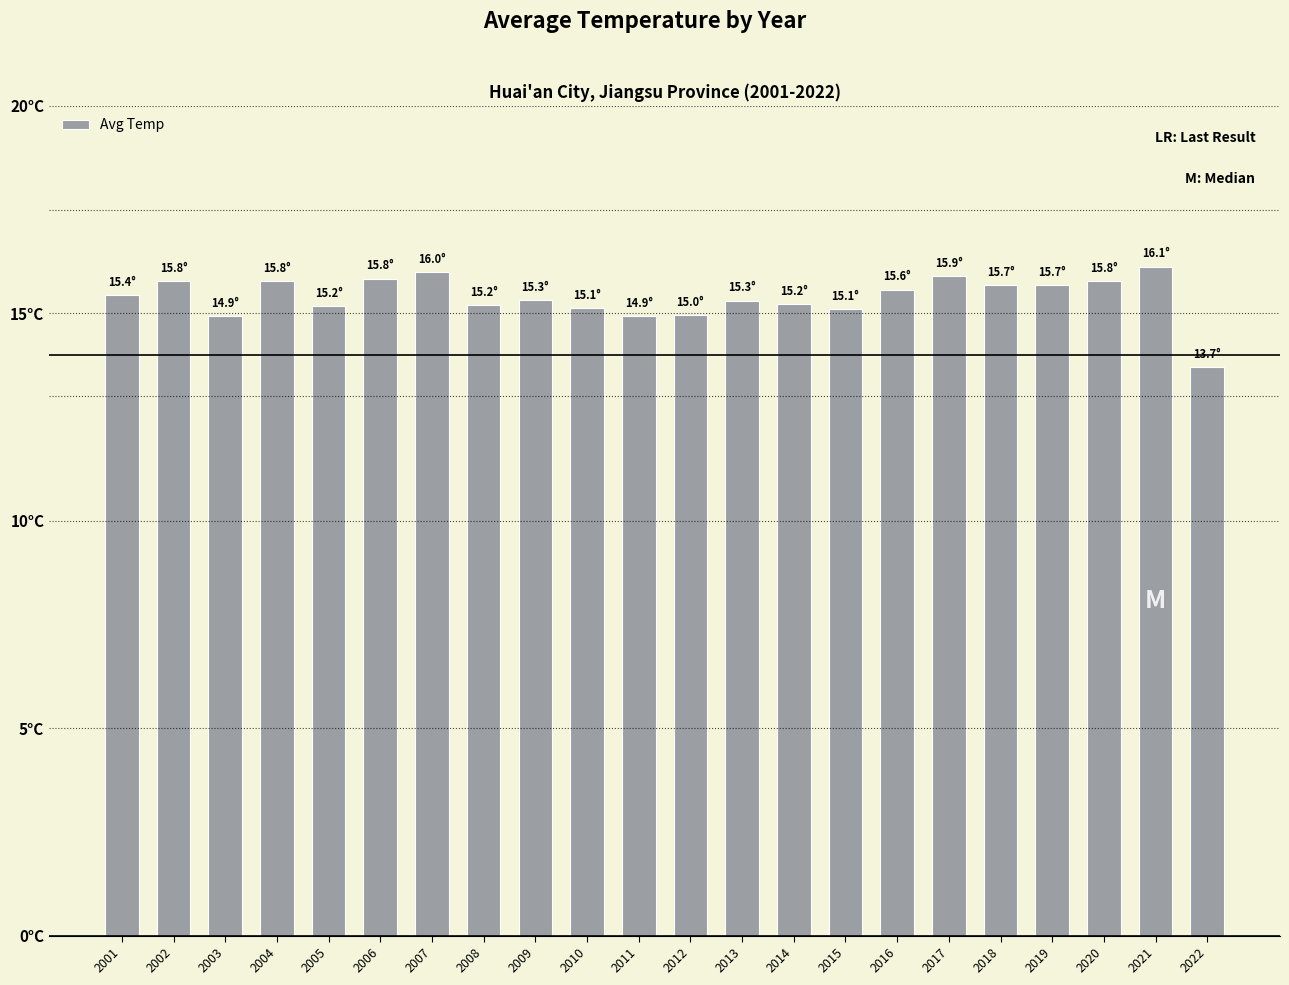

Which has a higher value, 2001 or 2008?

2001